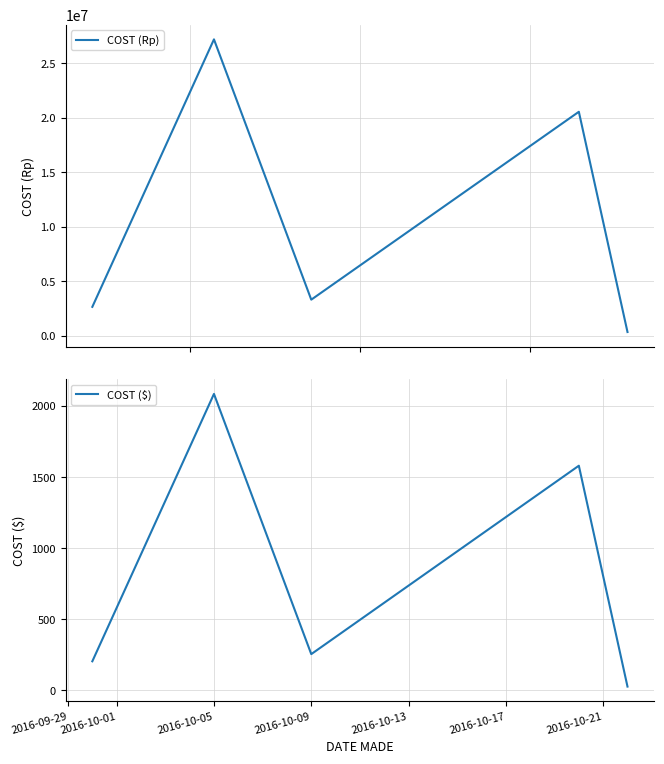

Count the number of categories in the chart.

5